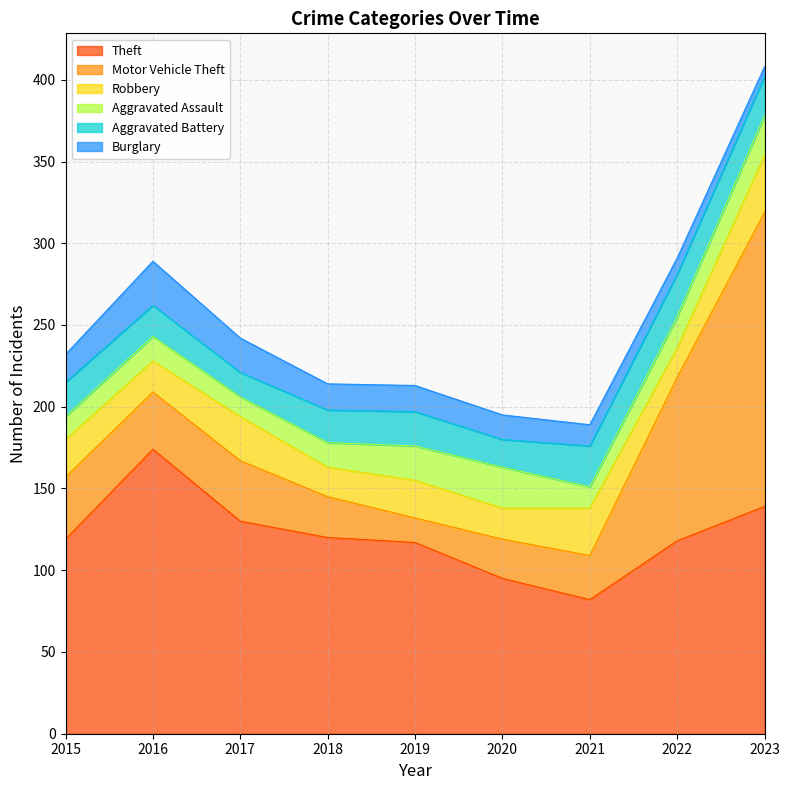

Reading left to right, extract all data points from this chart.

Theft: 2015=119	2016=174	2017=130	2018=120	2019=117	2020=95	2021=82	2022=118	2023=139
Motor Vehicle Theft: 2015=38	2016=35	2017=37	2018=25	2019=15	2020=24	2021=27	2022=100	2023=180
Robbery: 2015=23	2016=19	2017=27	2018=18	2019=23	2020=19	2021=29	2022=18	2023=35
Aggravated Assault: 2015=14	2016=15	2017=12	2018=15	2019=21	2020=25	2021=13	2022=19	2023=24
Aggravated Battery: 2015=21	2016=19	2017=15	2018=20	2019=21	2020=17	2021=25	2022=26	2023=24
Burglary: 2015=17	2016=27	2017=21	2018=16	2019=16	2020=15	2021=13	2022=10	2023=6